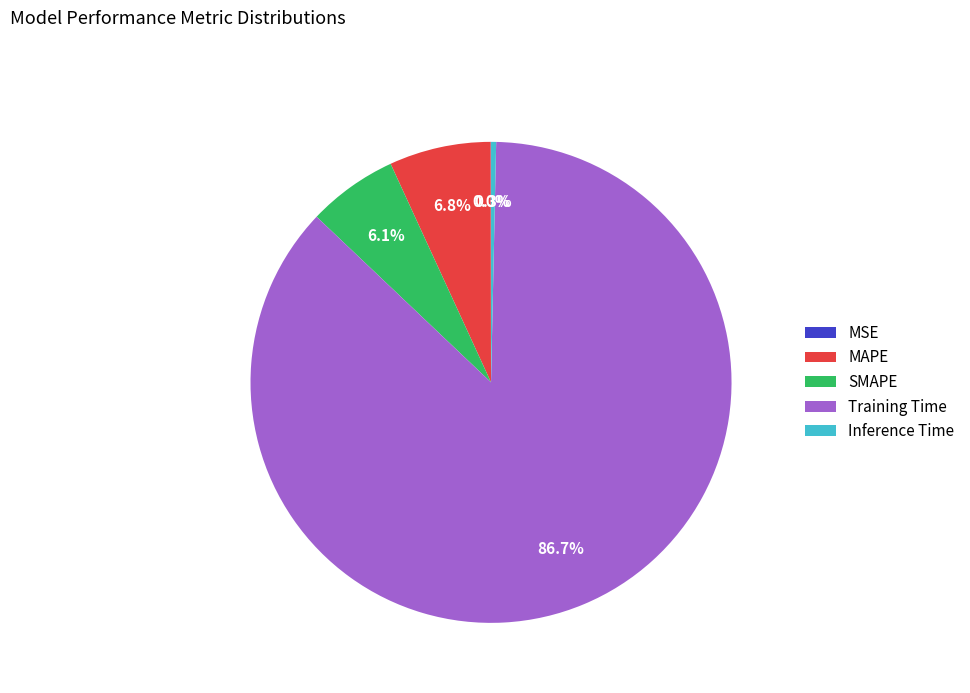

Which slice is the largest?

Training Time